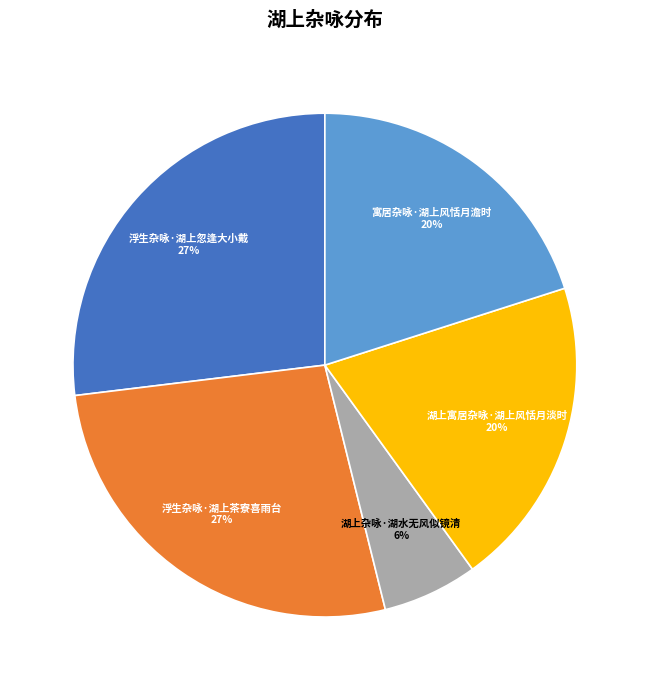

Between 浮生杂咏·湖上茶寮喜雨台 and 湖上杂咏·湖水无风似镜清, which is larger?

浮生杂咏·湖上茶寮喜雨台